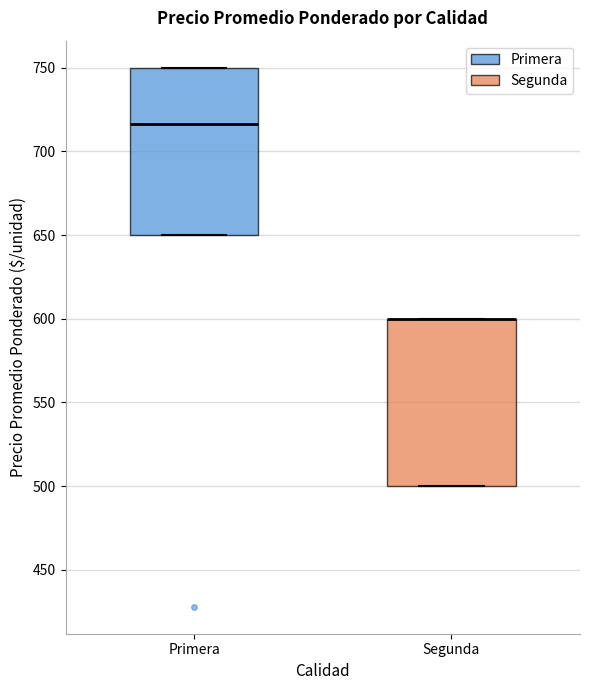

Reading left to right, transcribe this box plot: for each box, give where its median line is, the range the box spans, and where its two whiskers end, as read against the y-axis. The values are not printed on the chart, so give them approximately, as read against the axis.

Primera: median 715, box 650 to 750, whiskers 650 to 750
Segunda: median 600 (drawn on the box's upper edge), box 500 to 600, whiskers 500 to 600